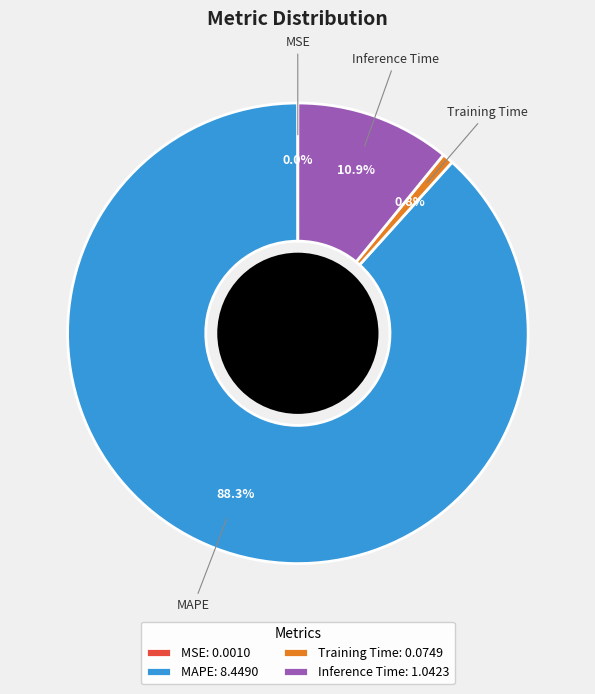

Which category has the biggest portion of the pie?

MAPE: 8.4490